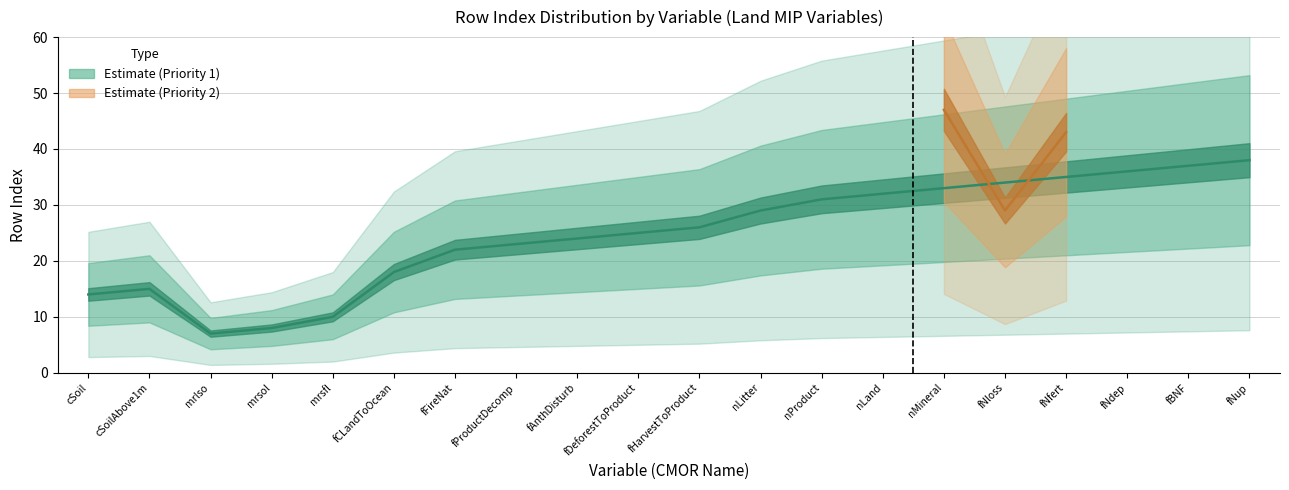

How many values are between 29 and 47?

3